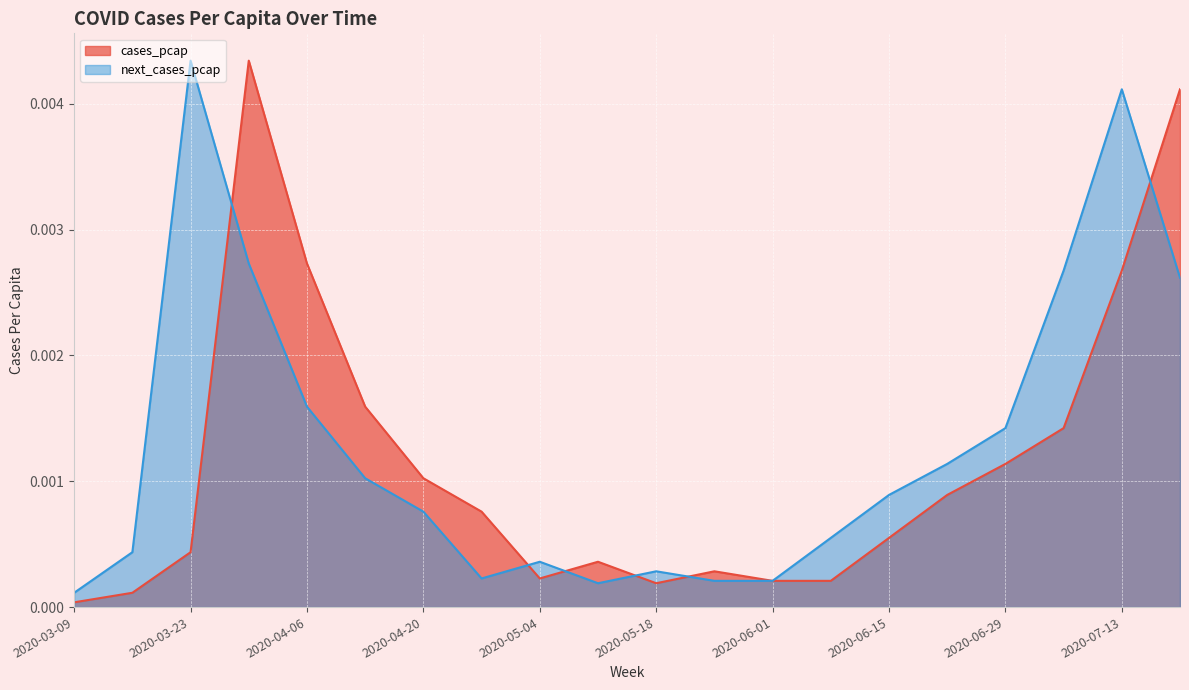

The value of next_cases_pcap at 2020-04-13 is 0.0. True or false?

True